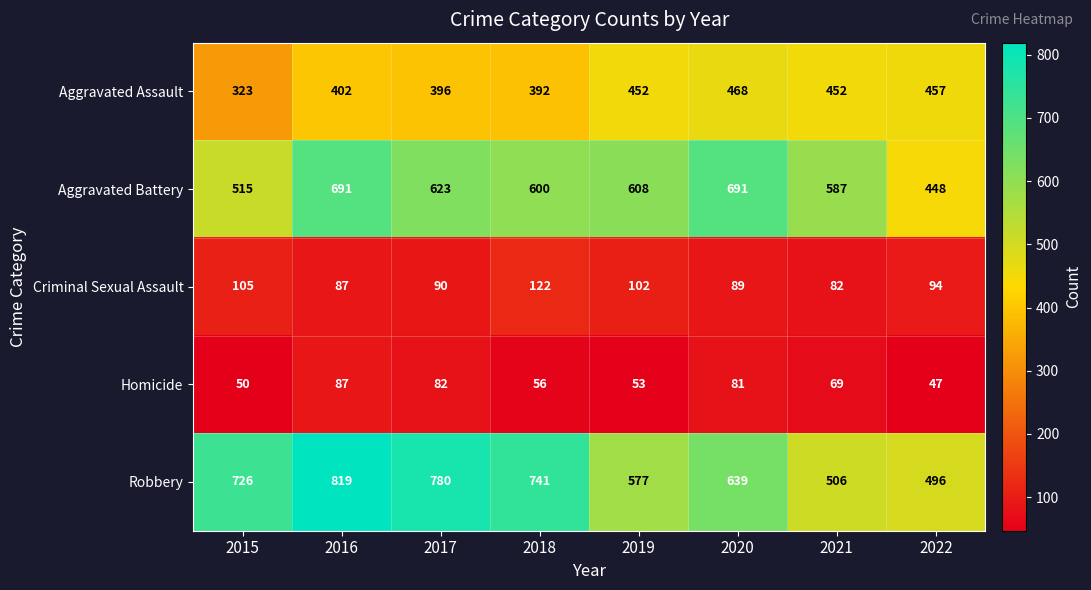

The value of Homicide at 2018 is 30. True or false?

False